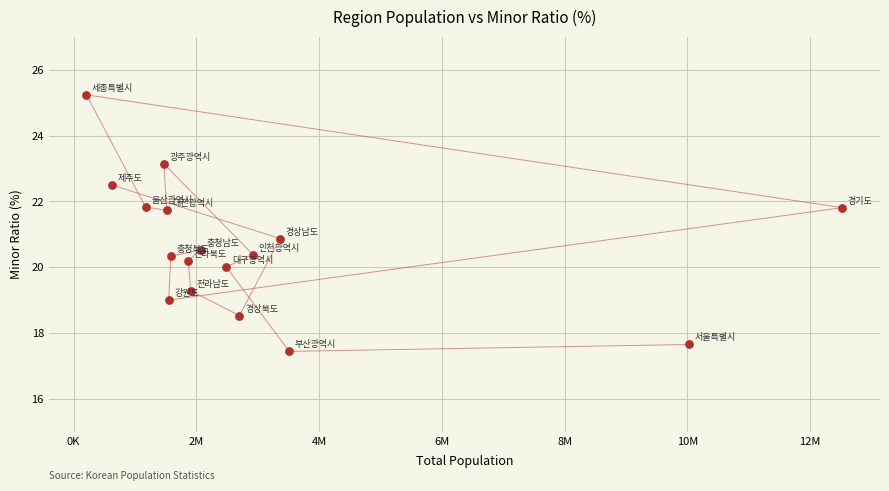

What Y value in the scatter plot is closest to 21?

20.9